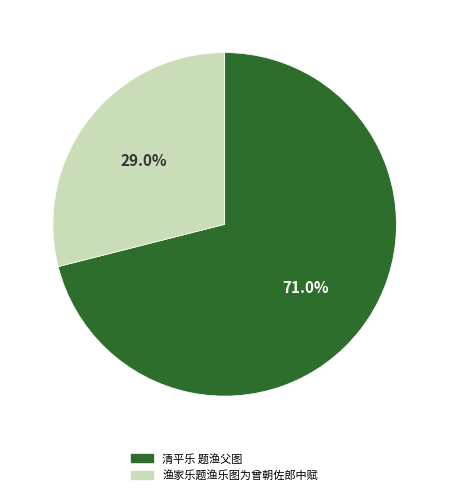

Which slice is the smallest?

渔家乐题渔乐图为曾朝佐郎中赋